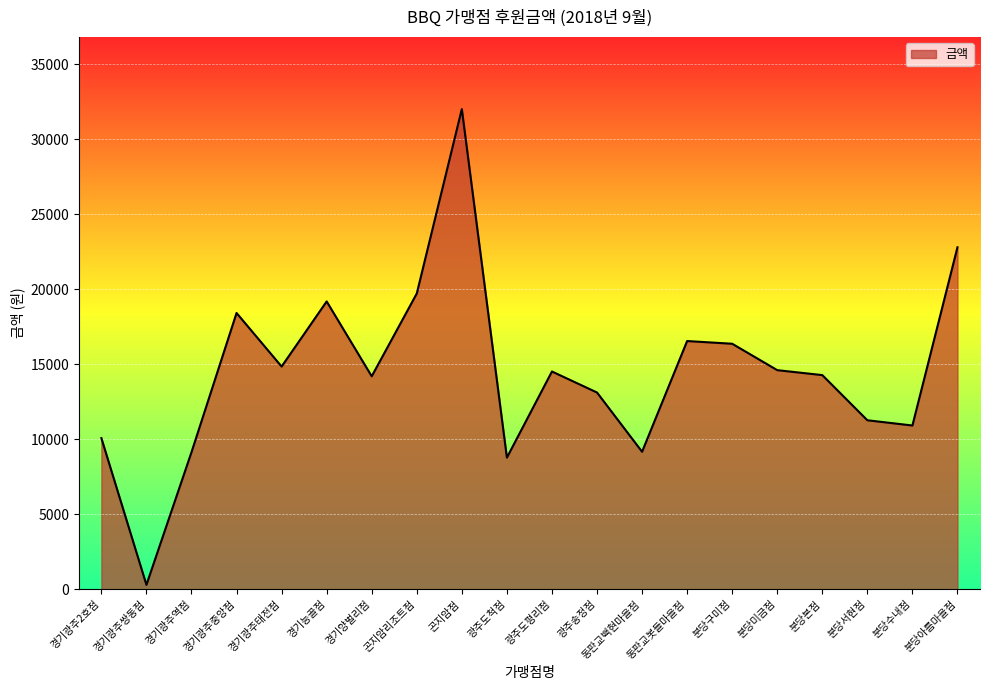

What is the difference between the values at 경기광주태전점 and 분당서현점?

3580